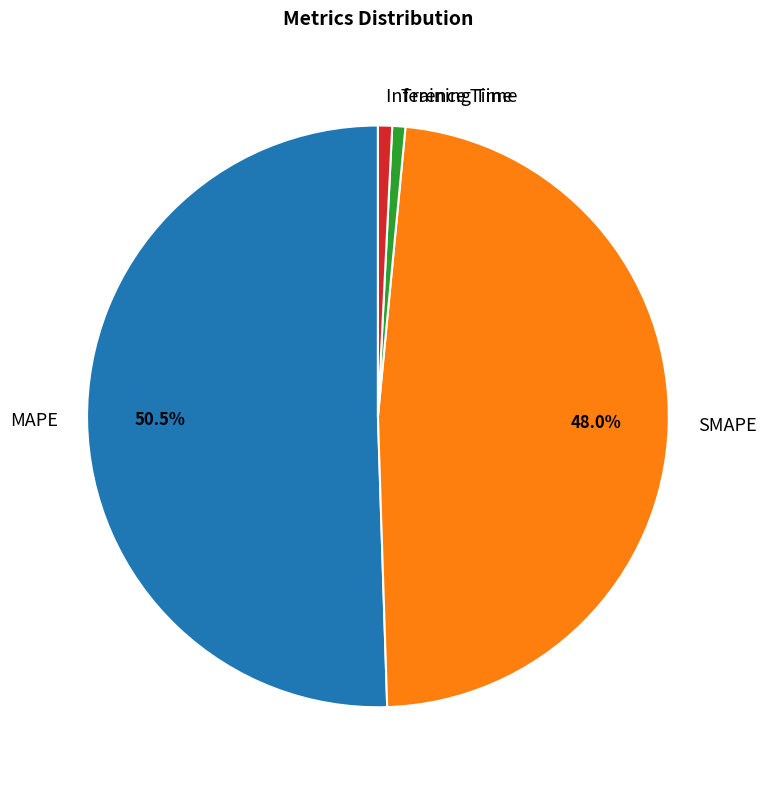

To the nearest percent, what portion does SMAPE represent?

48%